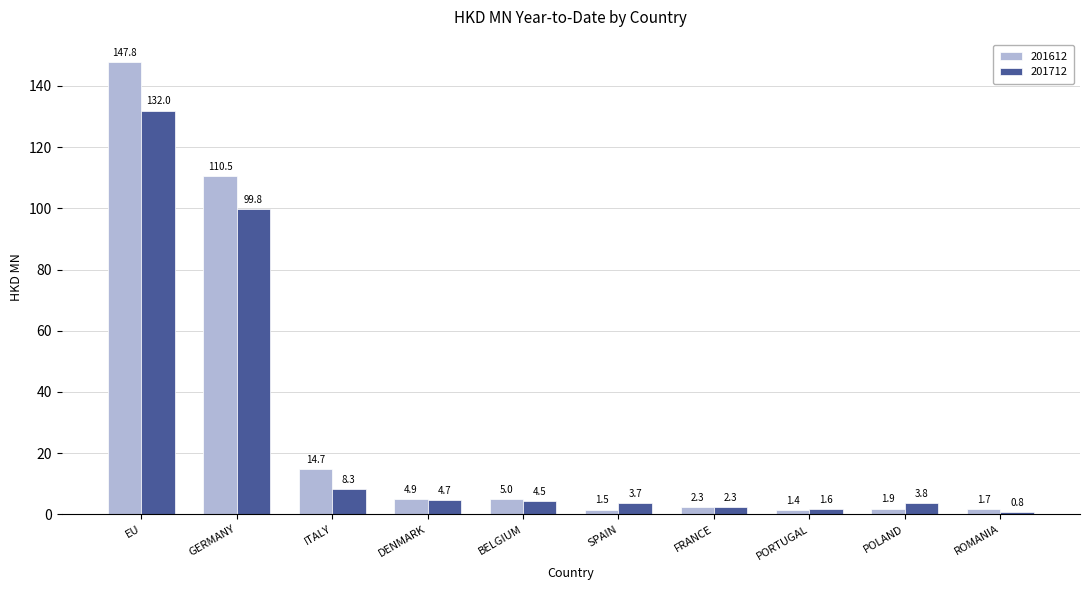

What is the label of the 6th bar from the right?

BELGIUM